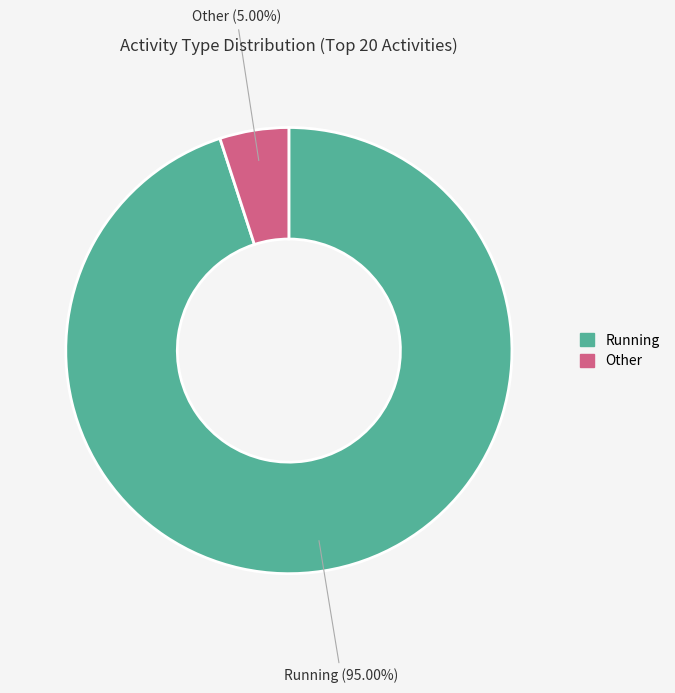

Does Running represent more than half of the total?

Yes